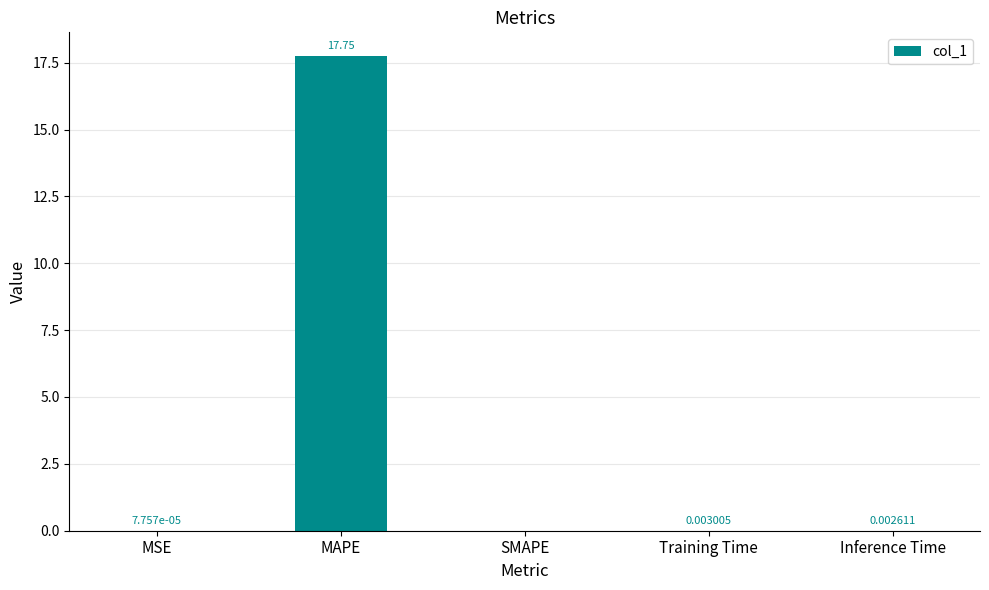

At which label is the value closest to 8?

Training Time